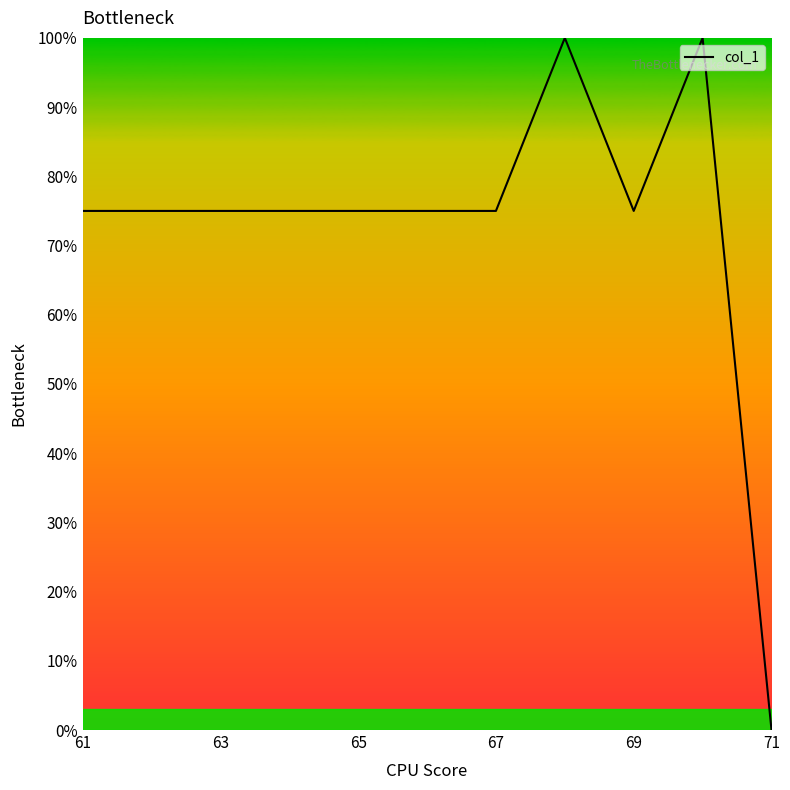

How many lines are shown in the chart?

1